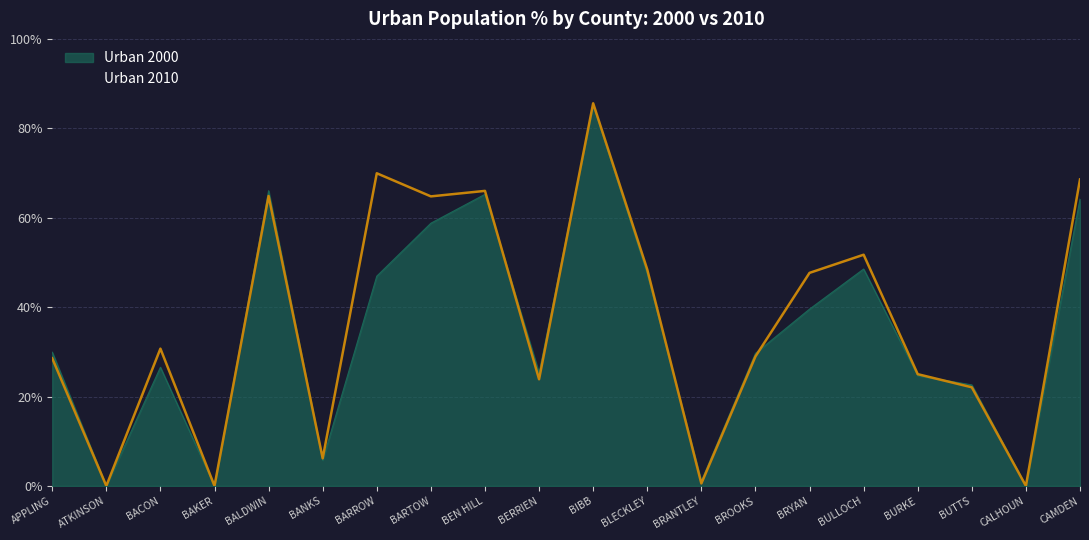

True or false: Urban 2000 has a value of 22.6 at BUTTS.

True